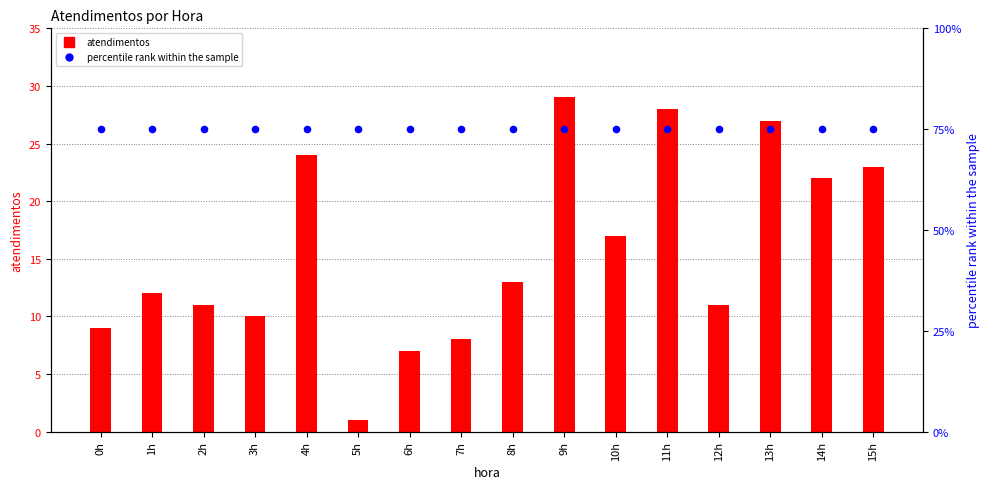

At how many categories does at least one series exceed 40?

16